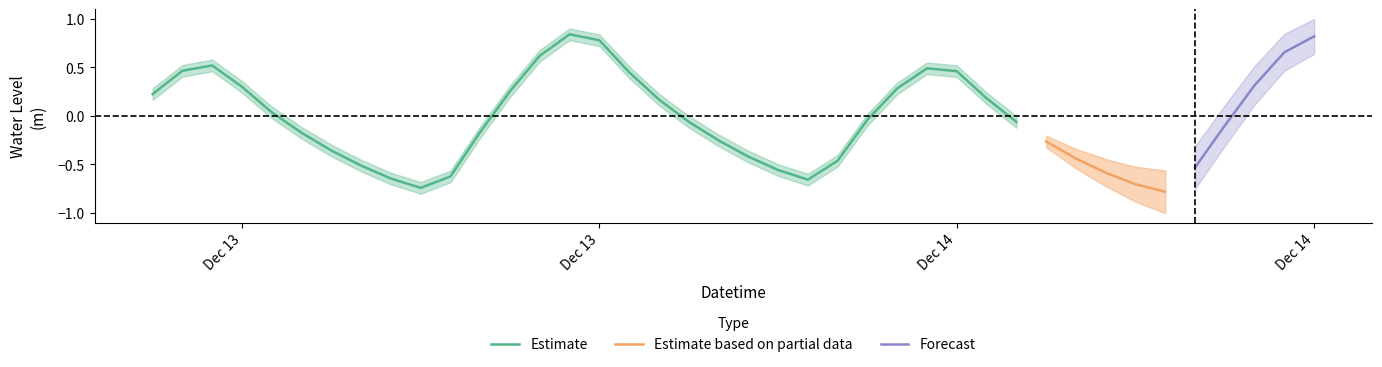

What position from the left is 21?

22